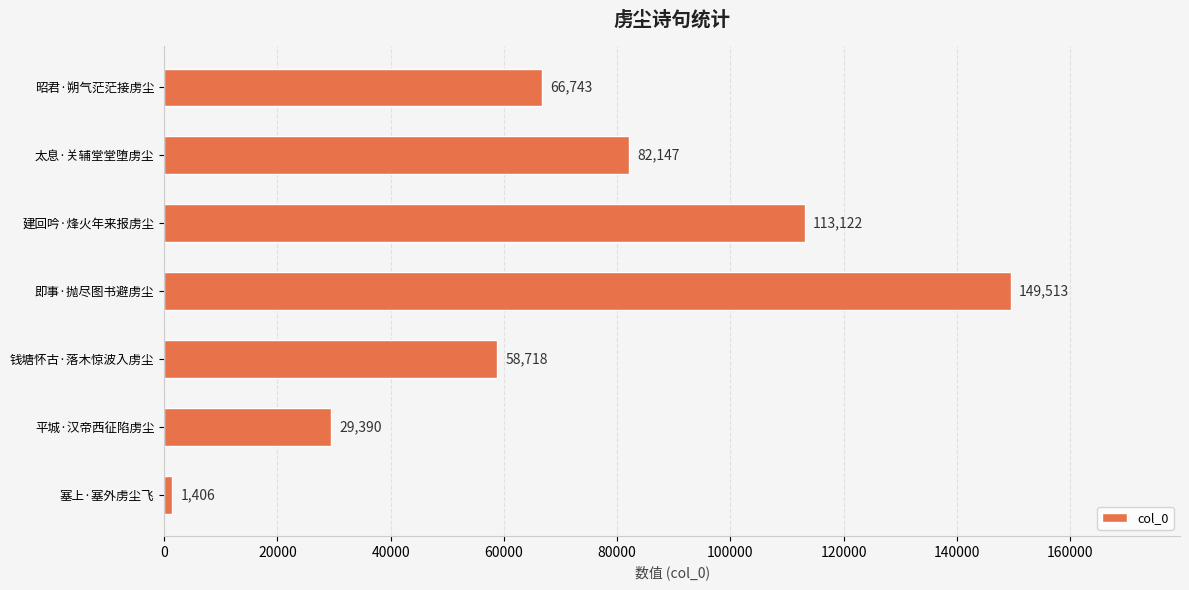

What is the average value?

71577